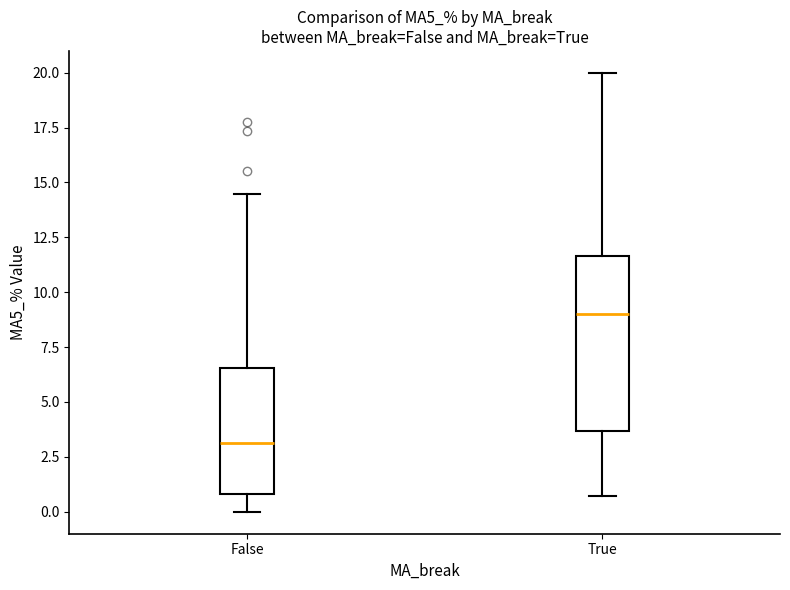

Reading left to right, read every box against the y-axis: the position of its median line, the range the box covers, and the ends of its whiskers. The values are not printed on the chart, so give them approximately, as read against the axis.

False: median 3.0, box 1.0 to 6.5, whiskers 0.0 to 14.5
True: median 9.0, box 3.5 to 11.5, whiskers 0.5 to 20.0